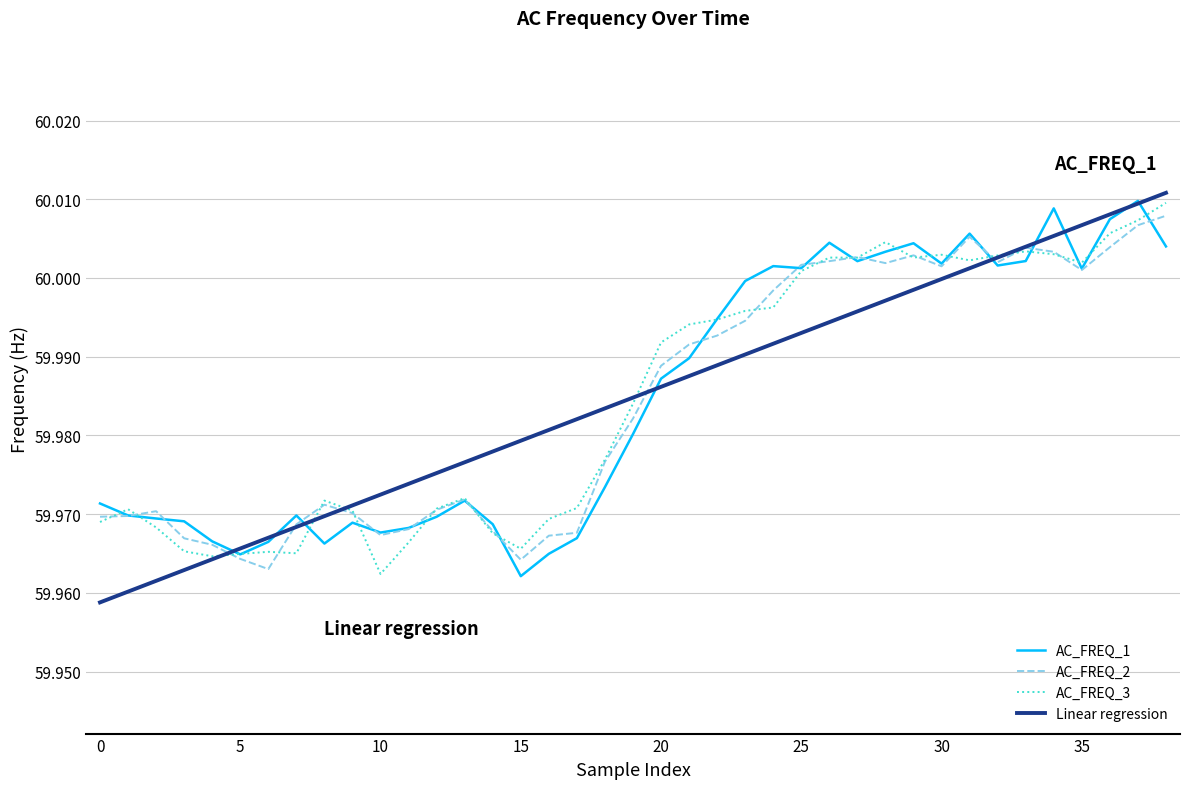

Does the chart have visible grid lines?

Yes